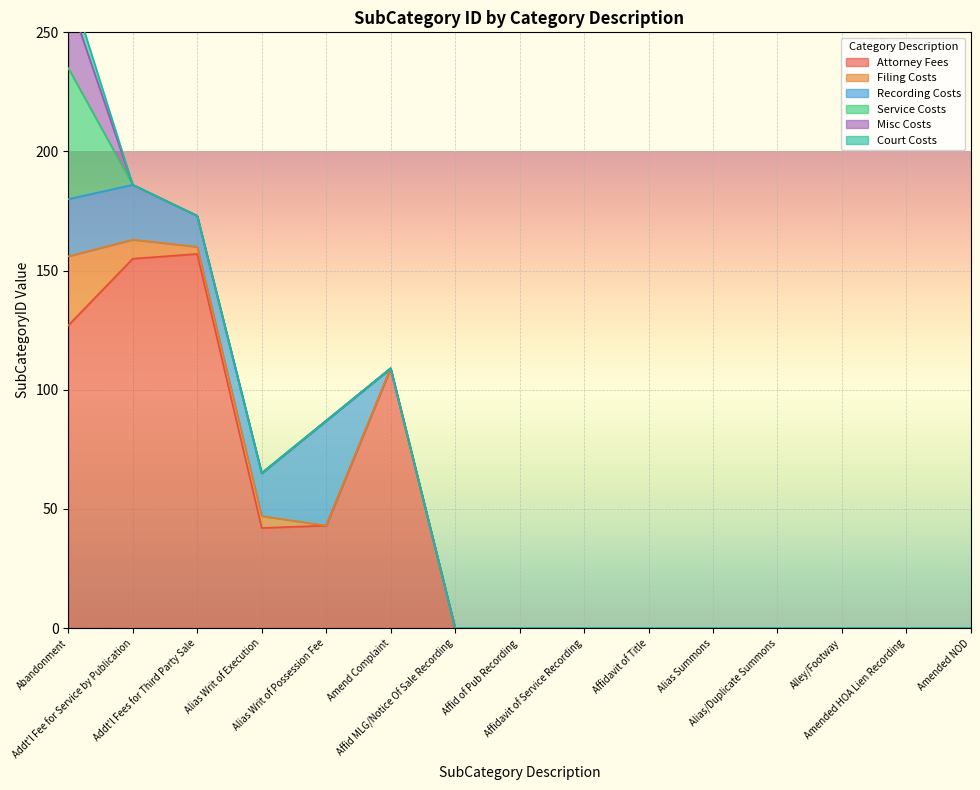

Reading right to left, transcribe all the data shown in this chart.

Attorney Fees: 0	0	0	0	0	0	0	0	0	109	43	42	157	155	127
Filing Costs: 0	0	0	0	0	0	0	0	0	0	0	5	3	8	29
Recording Costs: 0	0	0	0	0	0	0	0	0	0	44	18	13	23	24
Service Costs: 0	0	0	0	0	0	0	0	0	0	0	0	0	0	55
Misc Costs: 0	0	0	0	0	0	0	0	0	0	0	0	0	0	30
Court Costs: 0	0	0	0	0	0	0	0	0	0	0	0	0	0	7